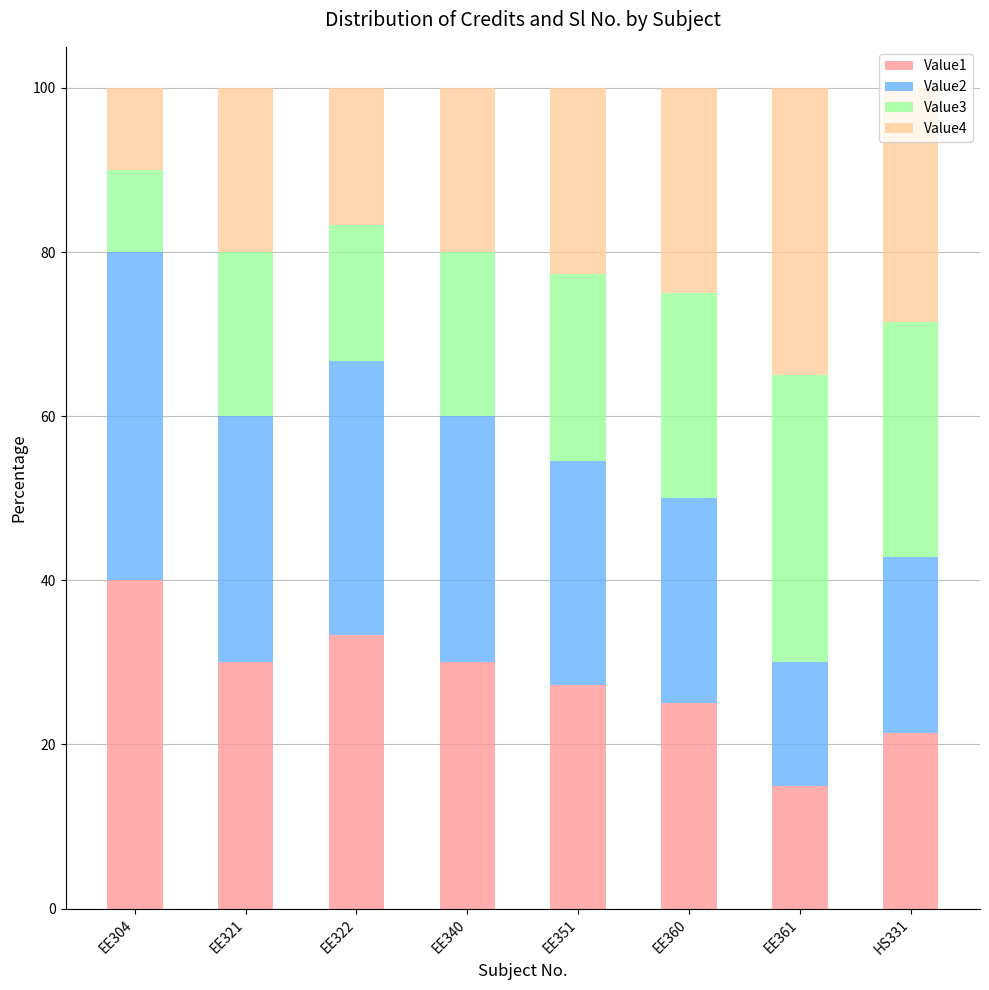

How many series are shown in this chart?

4